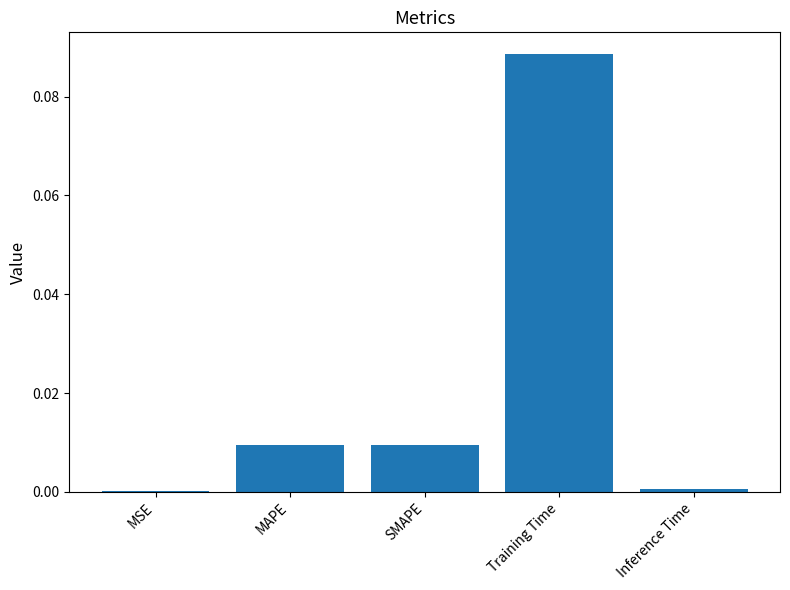

The value at Inference Time is 0.0. True or false?

True